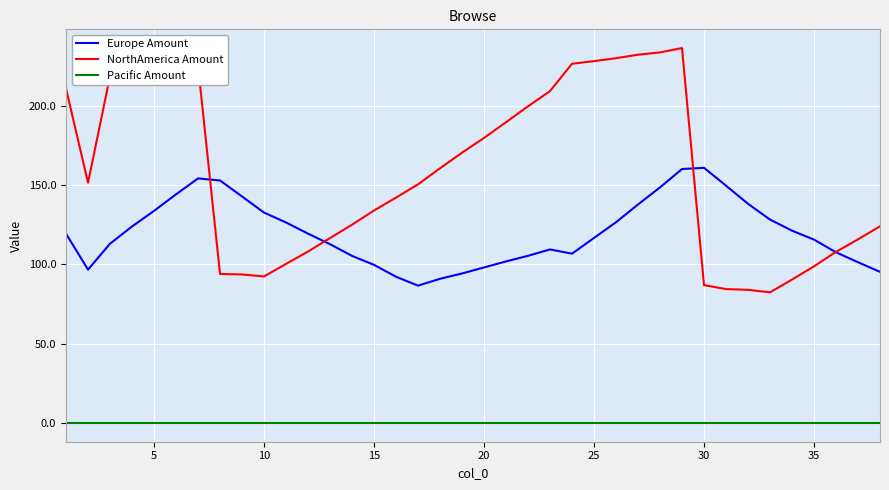

What are all the series names shown in the legend?

Europe Amount, NorthAmerica Amount, Pacific Amount